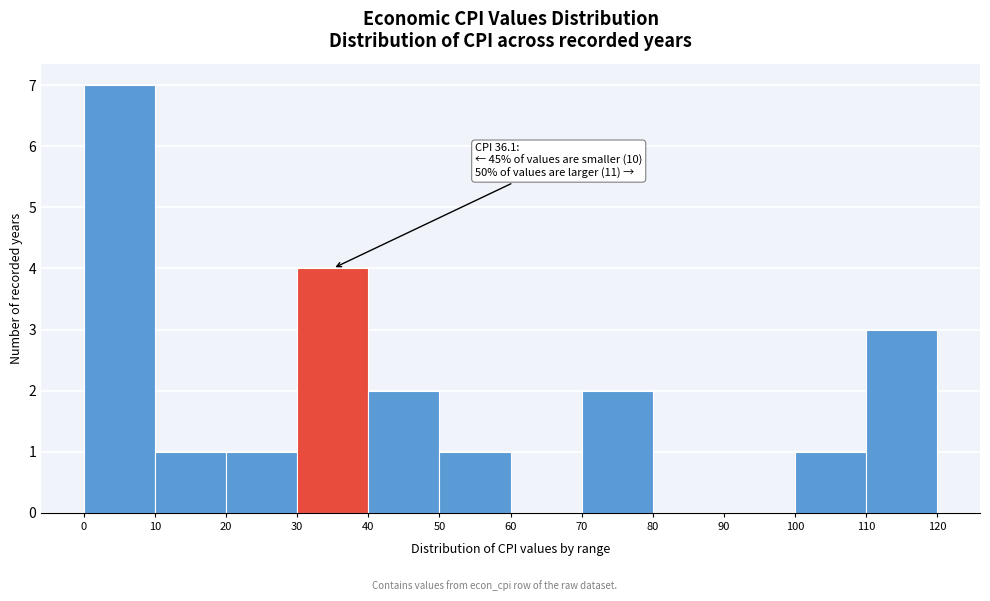

Over which range of the x-axis is the bar tallest?

0 to 10